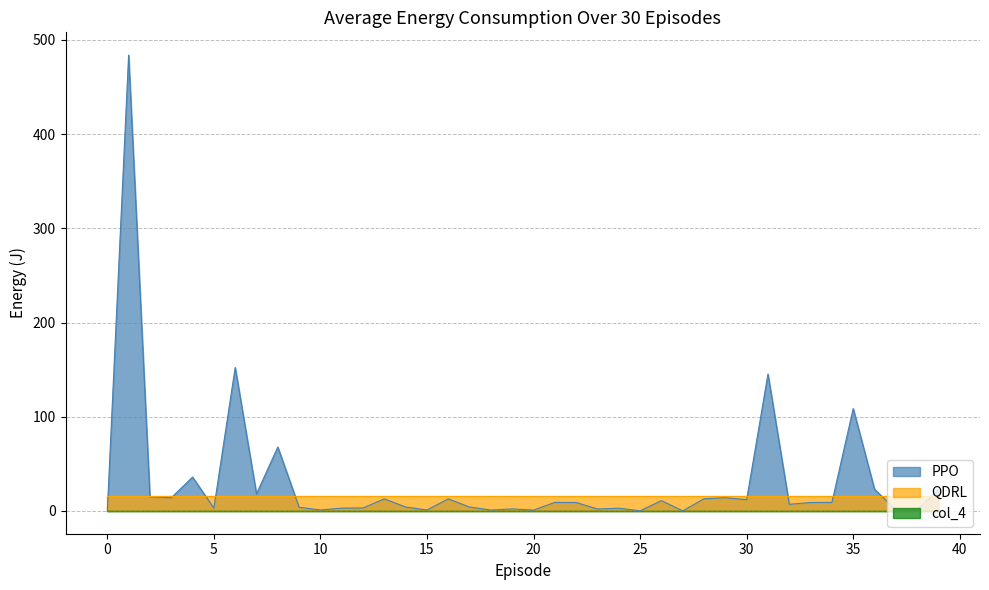

How many lines are shown in the chart?

3